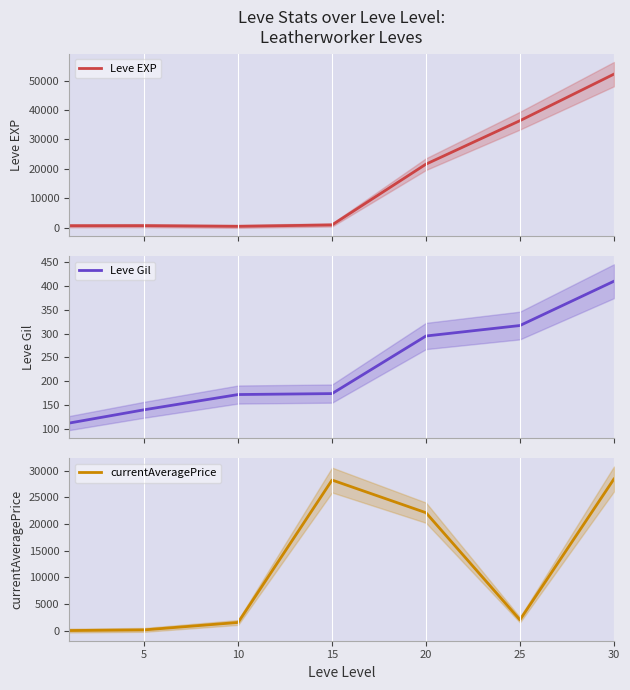

True or false: currentAveragePrice has more than 2 points higher than both neighbors.

False